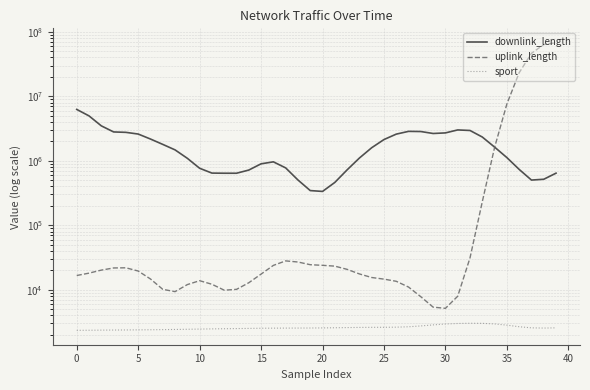

What is the maximum value shown in the chart?

67687593.6